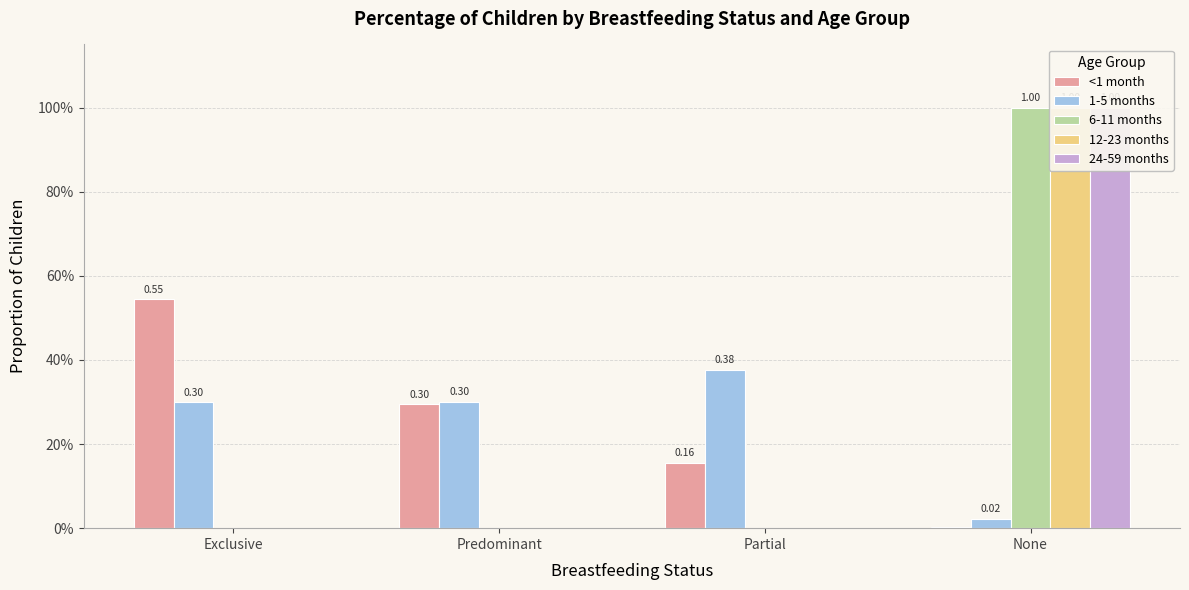

Rank the series at Exclusive from lowest to highest value.

6-11 months, 12-23 months, 24-59 months, 1-5 months, <1 month